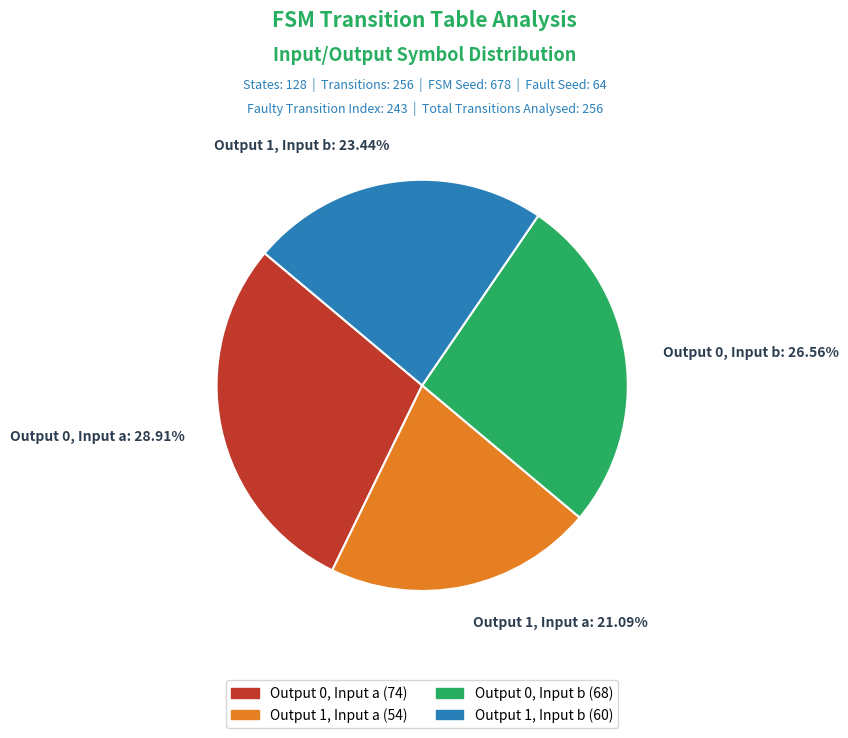

Does Output 0, Input a: 28.91% account for over 50% of the chart?

No